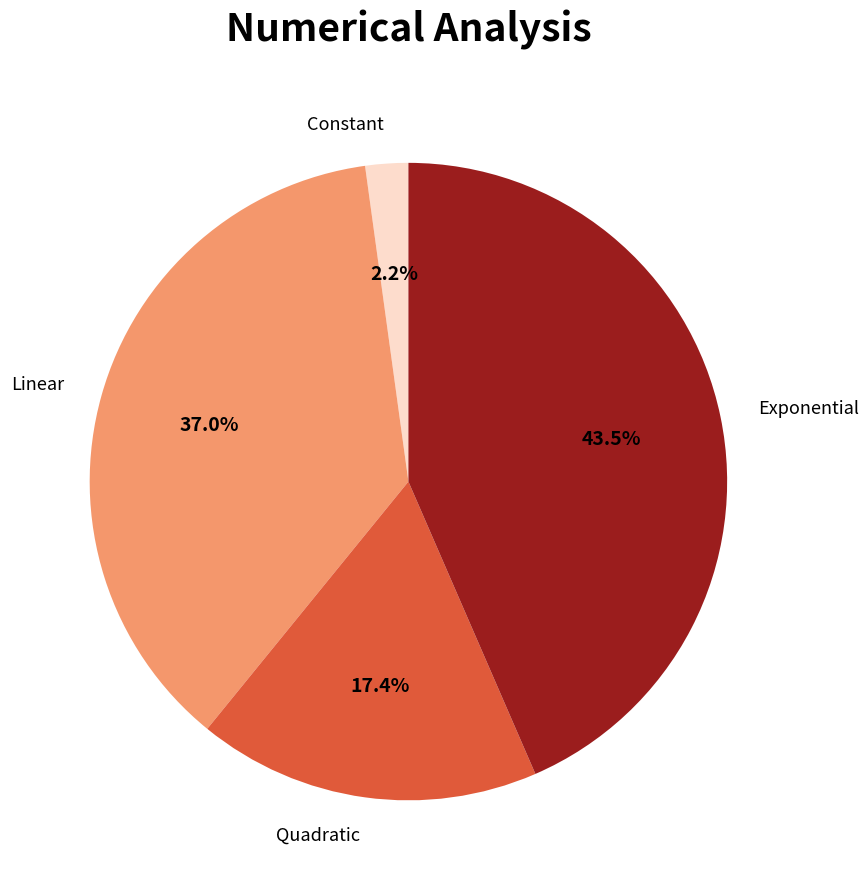

Is there any slice that represents more than half of the pie?

No